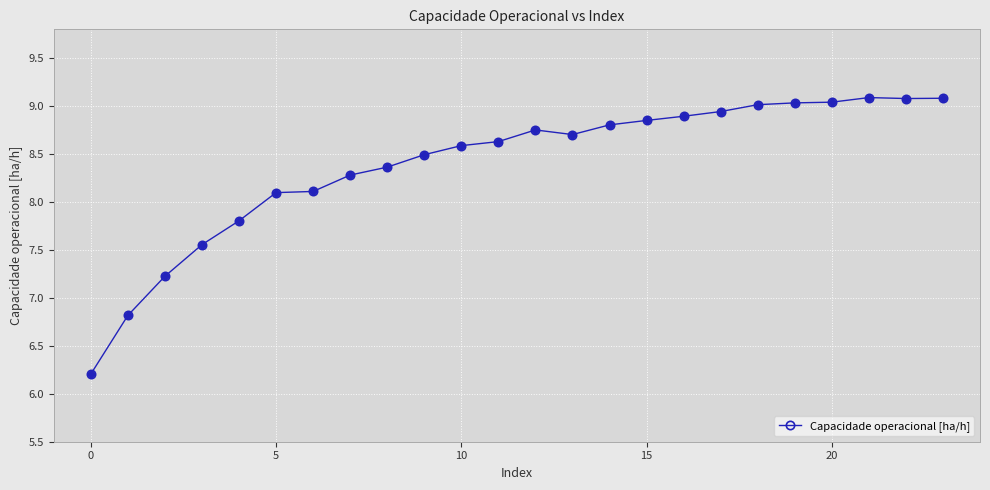

What is the value of the 10th point from the left?

8.5